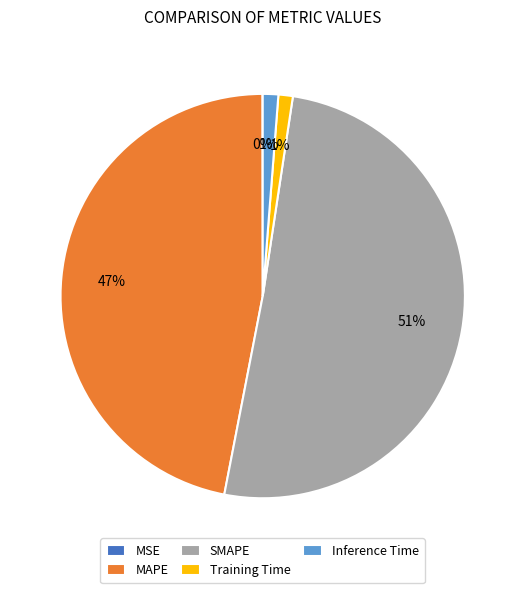

To the nearest percent, what is the average slice percentage?

20%